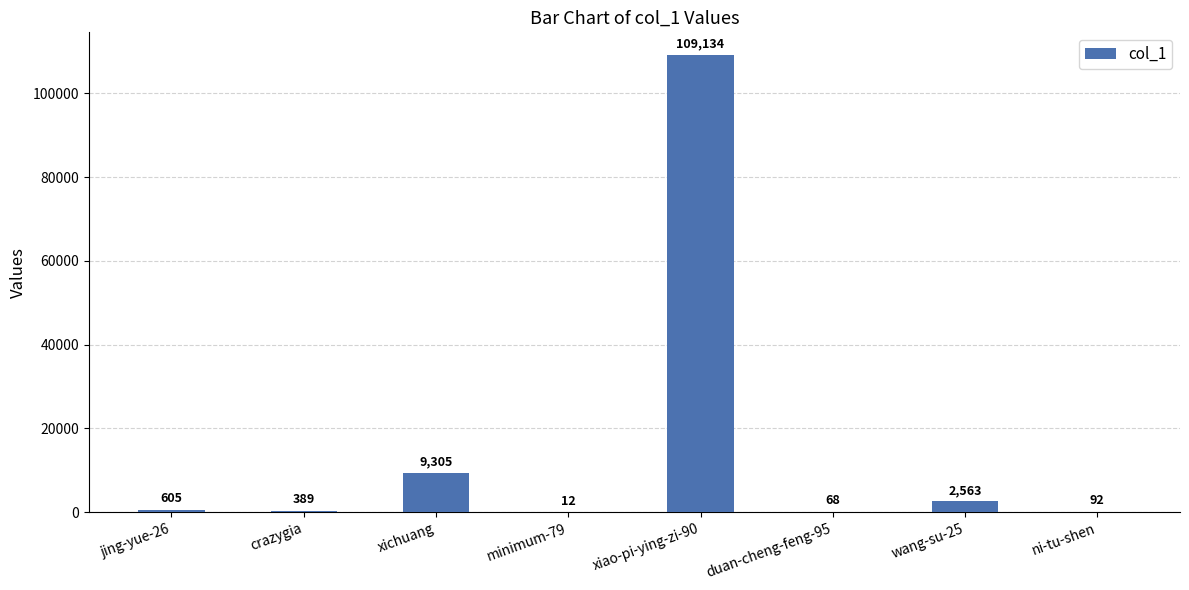

The value at jing-yue-26 is 605. True or false?

True